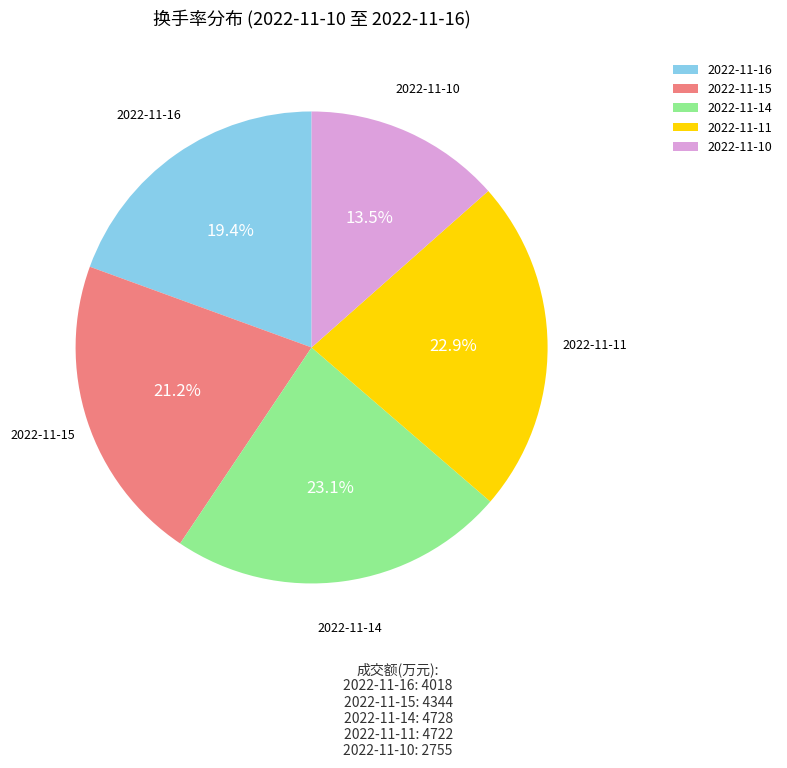

Does 2022-11-14 represent more than half of the total?

No